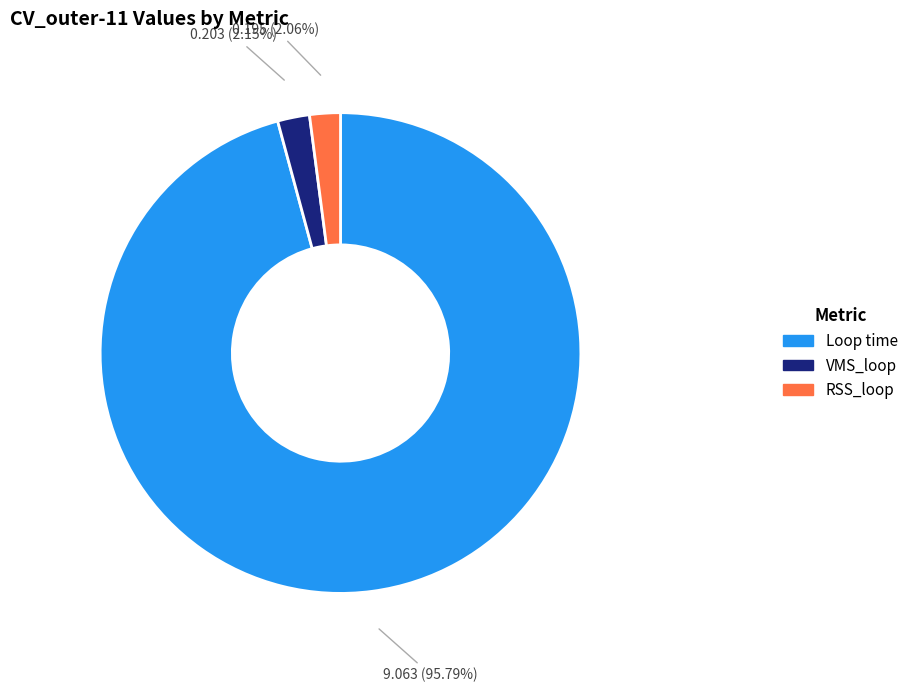

What is the majority slice?

Loop time